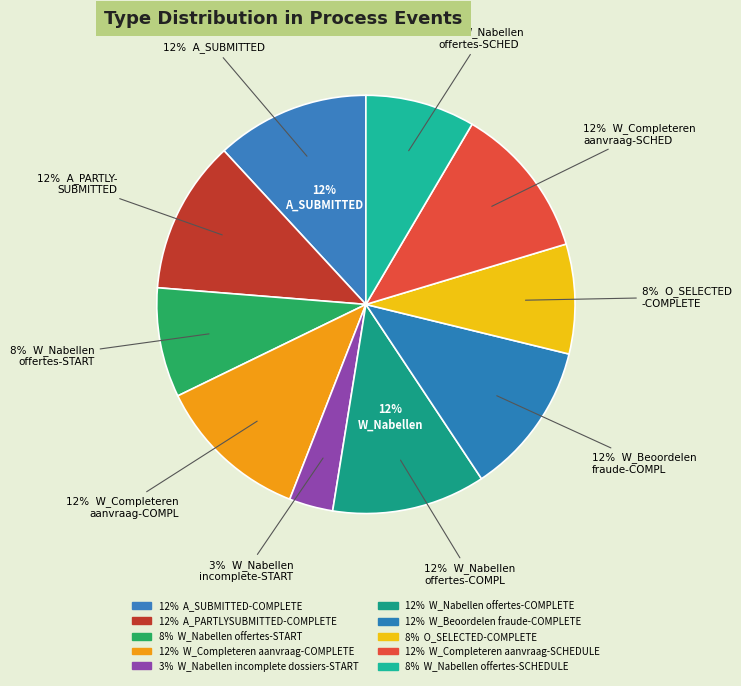

Rank the categories by value from highest to lowest.

A_SUBMITTED-COMPLETE, A_PARTLYSUBMITTED-COMPLETE, W_Completeren aanvraag-COMPLETE, W_Nabellen offertes-COMPLETE, W_Beoordelen fraude-COMPLETE, W_Completeren aanvraag-SCHEDULE, W_Nabellen offertes-START, O_SELECTED-COMPLETE, W_Nabellen offertes-SCHEDULE, W_Nabellen incomplete dossiers-START